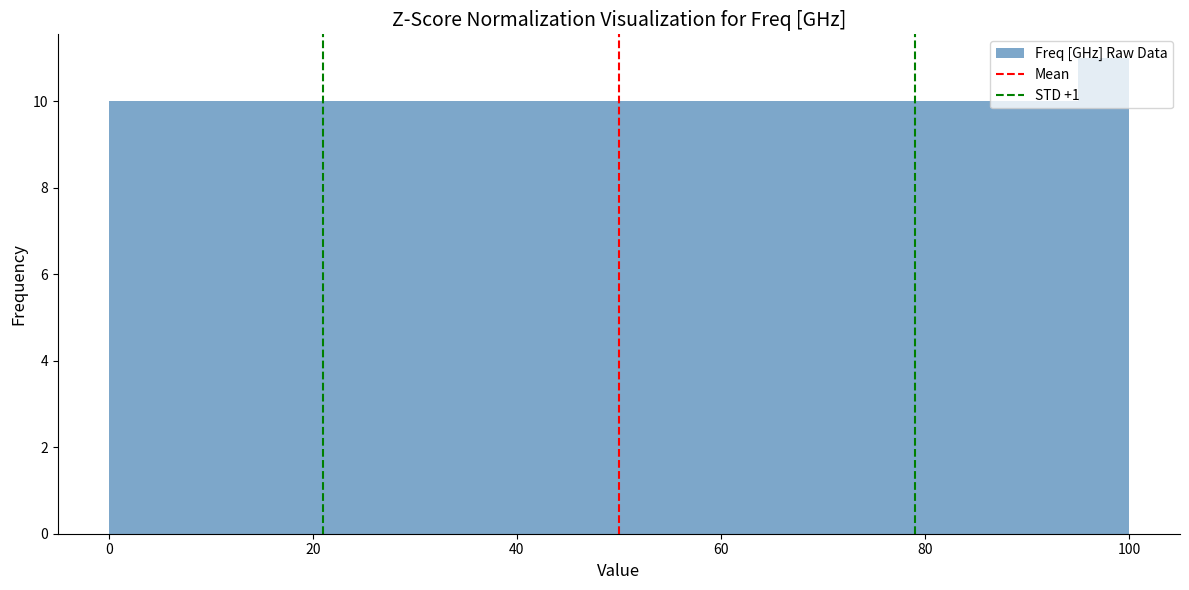

Read against the x-axis, roughly where is the centre of the tallest bar?

98